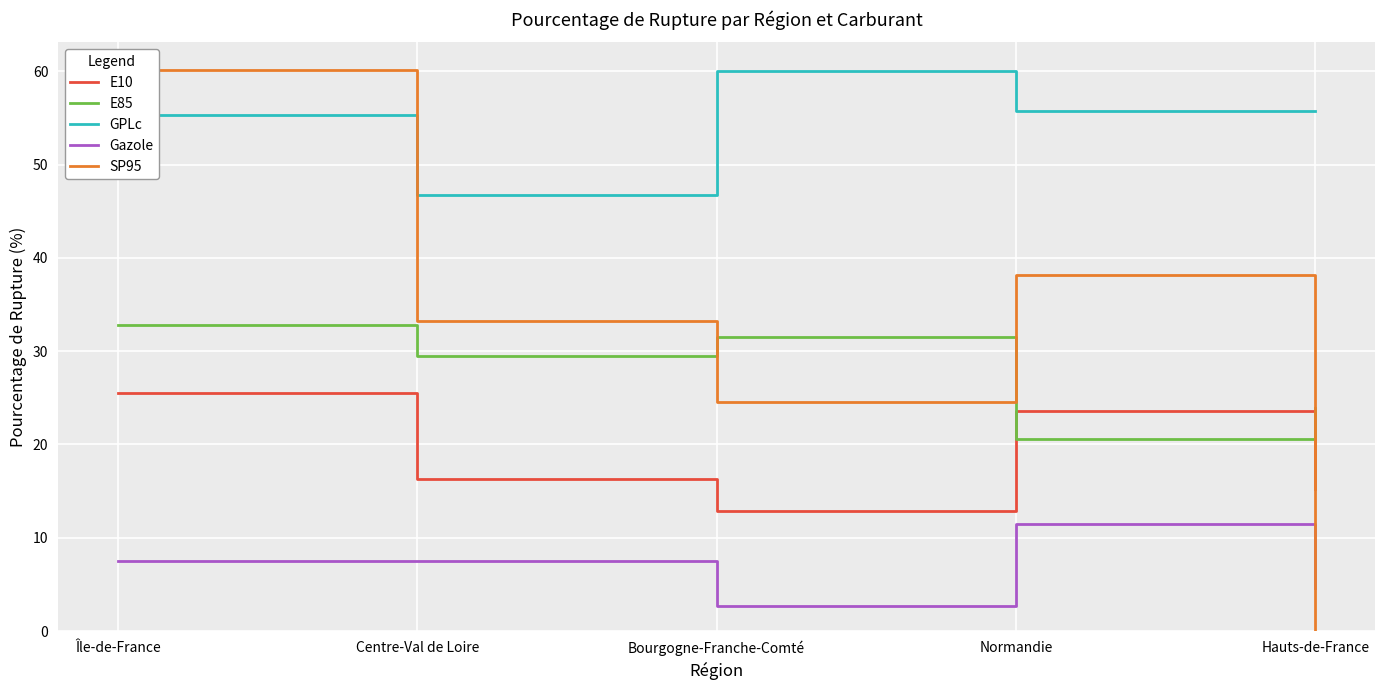

How many data points in GPLc are less than 55?

1